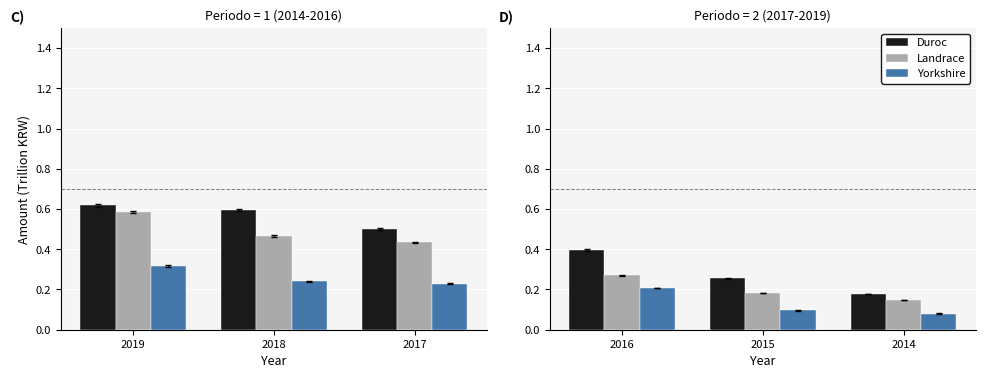

At which category is the sum across all series the highest?

2019